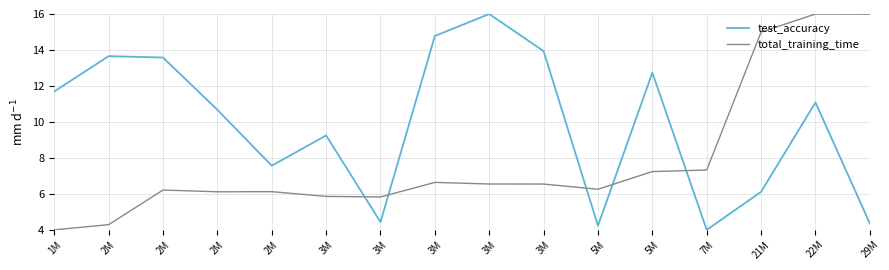

Rank the series by their maximum value, from lowest to highest.

test_accuracy, total_training_time